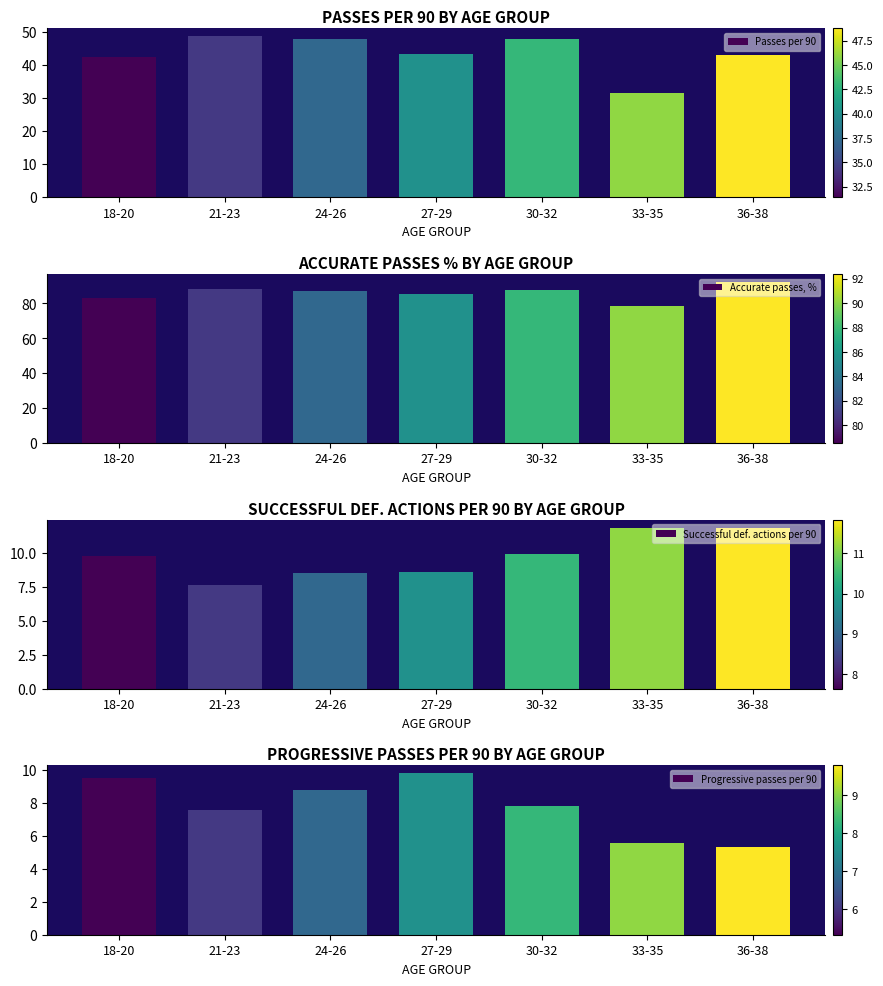

What is the minimum value shown in the chart?

5.3